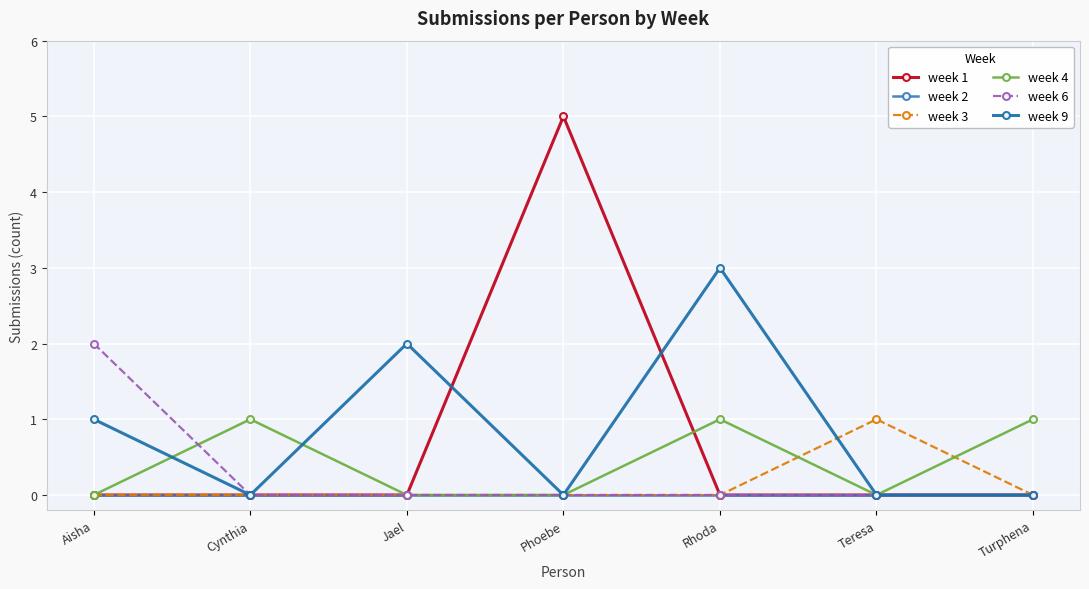

Is the value of week 6 at Jael greater than the value of week 3 at Teresa?

No